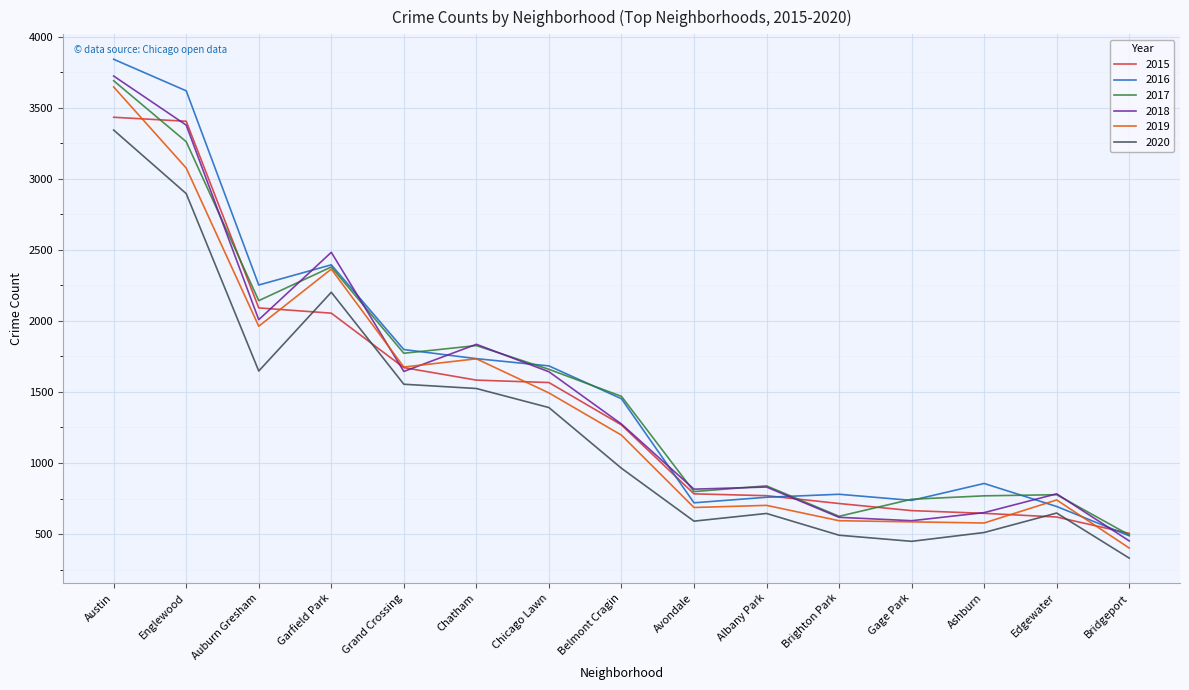

Is the value of 2018 at Albany Park greater than the value of 2015 at Garfield Park?

No